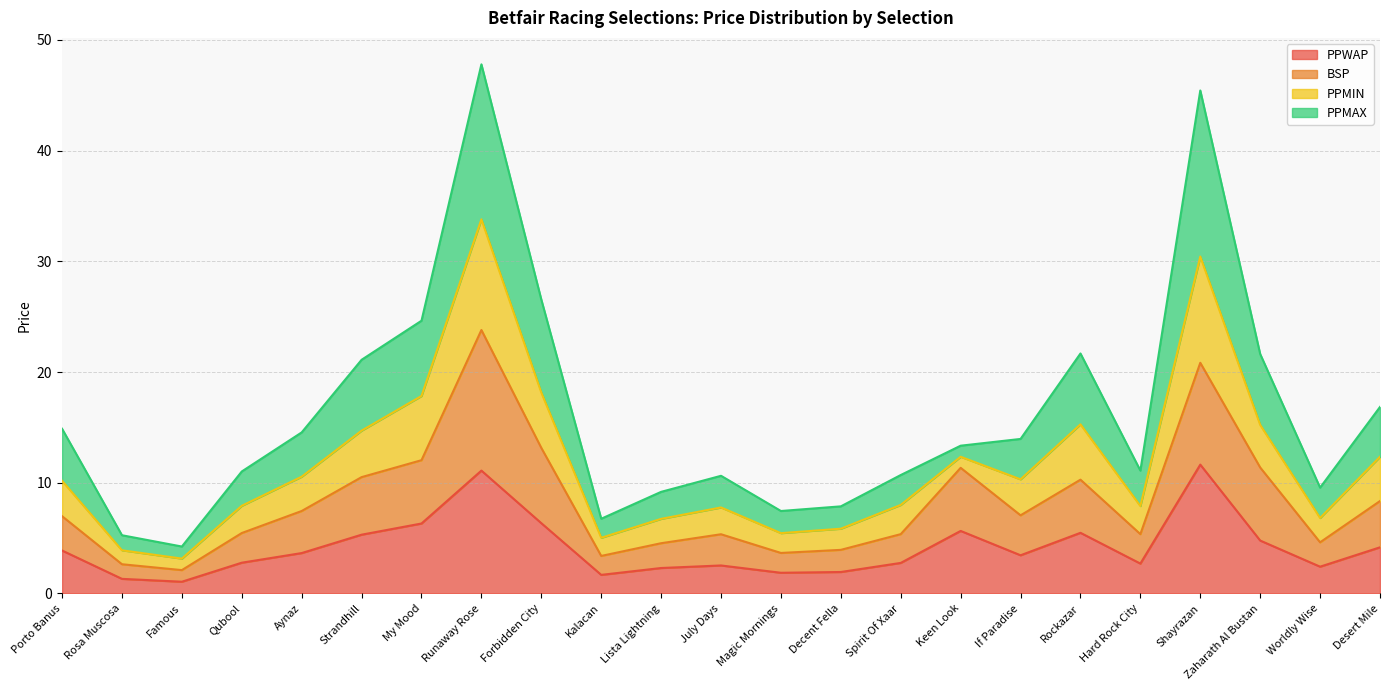

How many interior local valleys does the PPWAP series have?

6